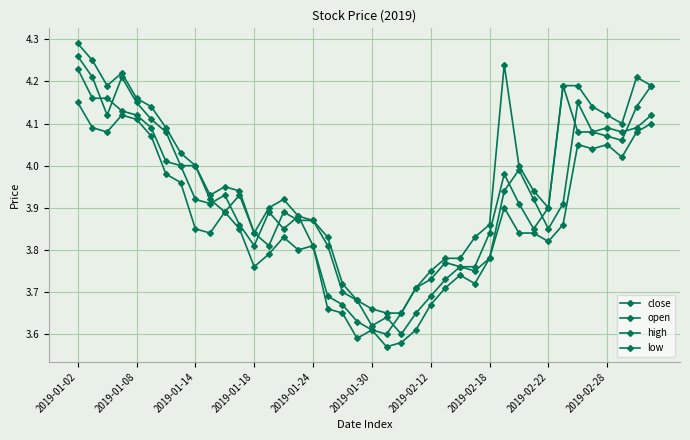

What is the label of the 22nd point from the right?

18